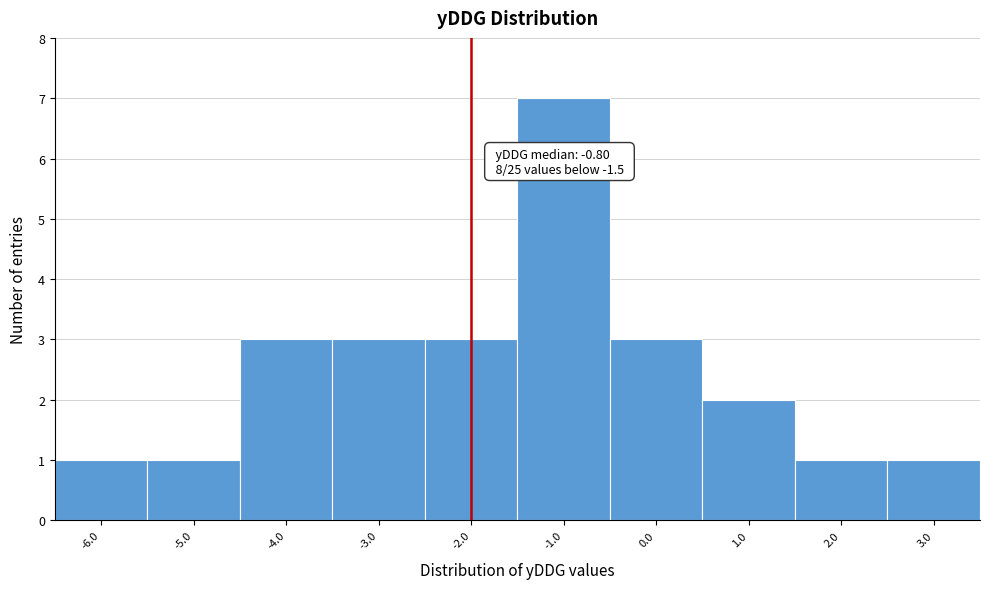

Reading right to left, what are all the values shown in this chart?

1	1	2	3	7	3	3	3	1	1